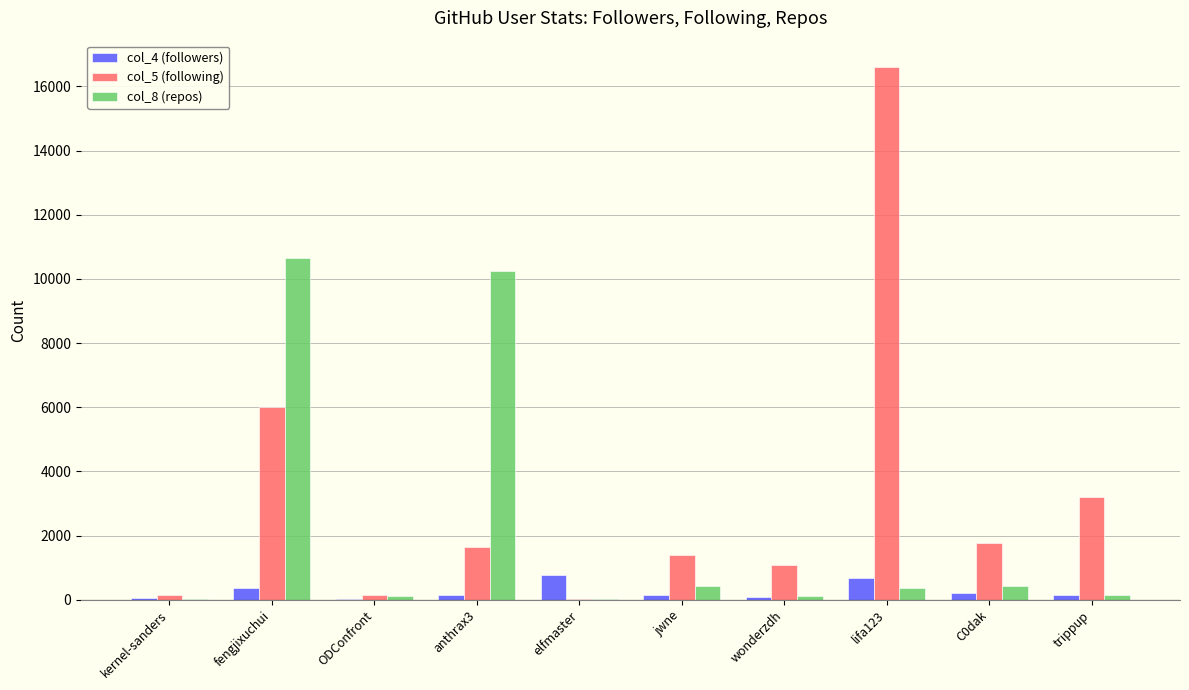

Is the value of col_5 (following) at anthrax3 greater than the value of col_4 (followers) at anthrax3?

Yes